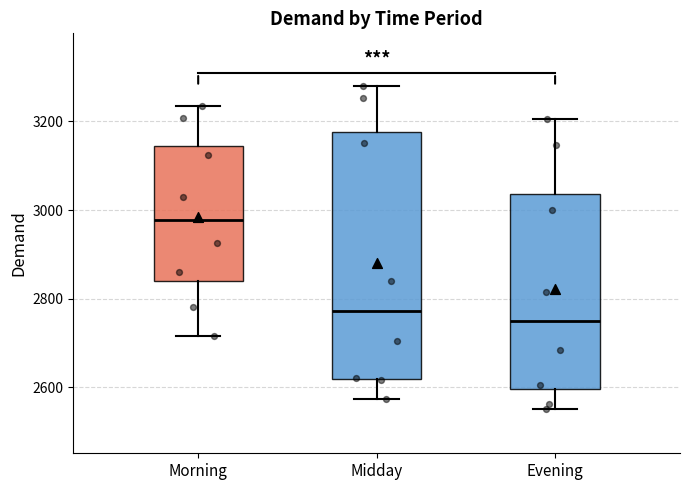

Which box is the tallest, from its lower edge to its upper edge?

Midday